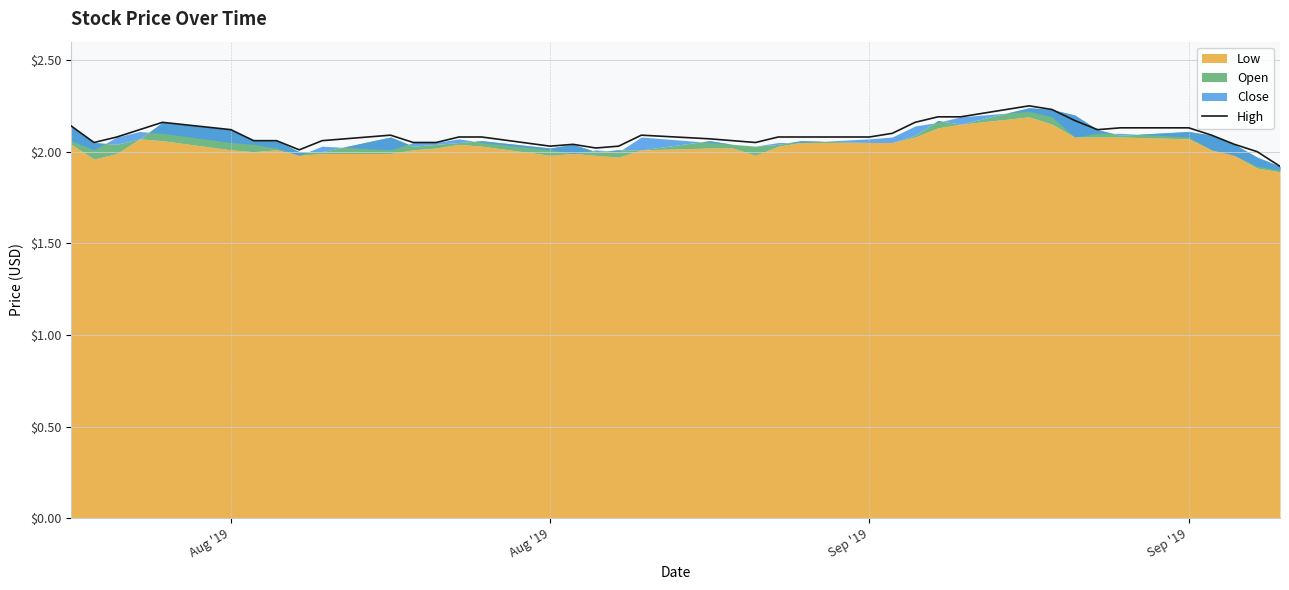

Where does the data first go above 2?

Aug '19